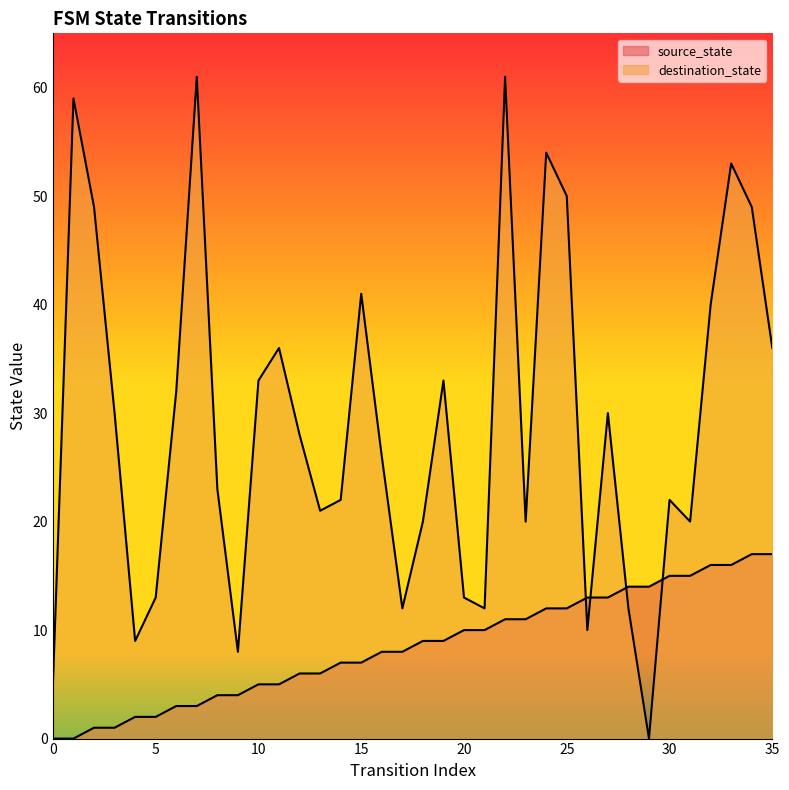

List the series in order of their overall mean, highest first.

destination_state, source_state